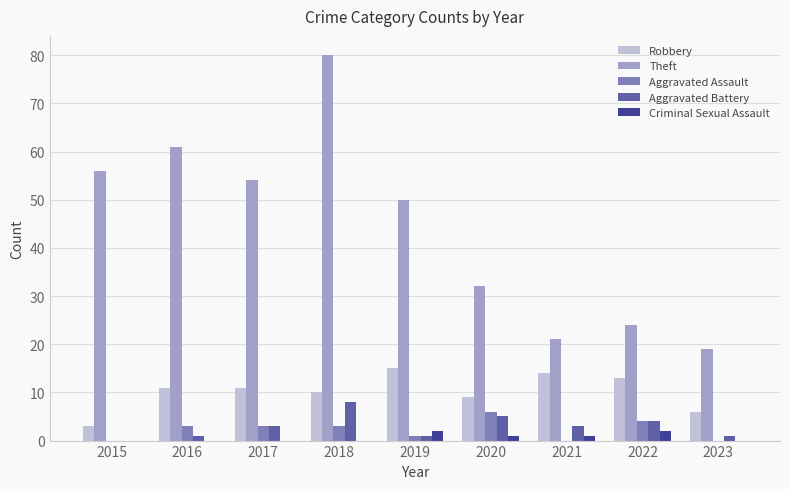

Which series has the largest range (max minus min)?

Theft